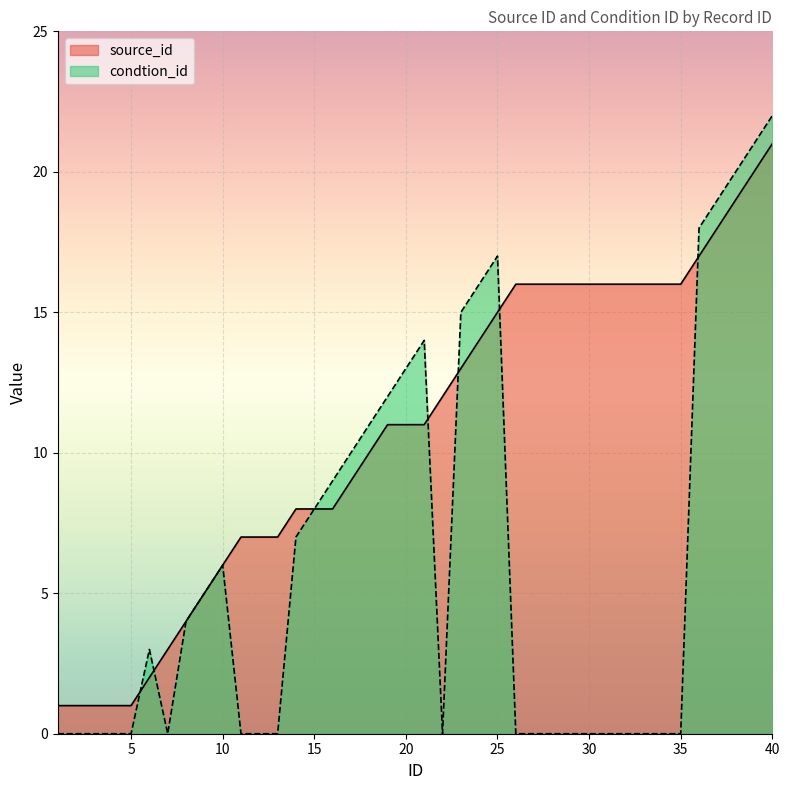

What is the difference between the second highest and minimum values in the condtion_id series?

21